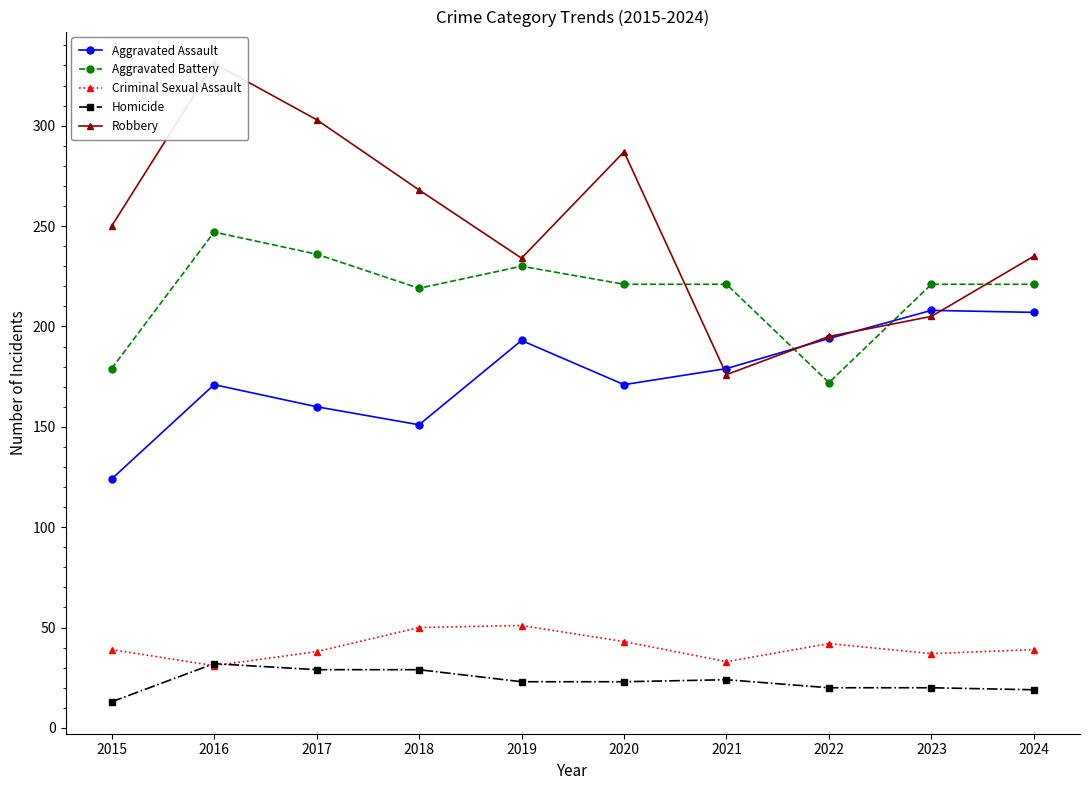

Rank the categories by Aggravated Assault value from highest to lowest.

2023, 2024, 2022, 2019, 2021, 2016, 2020, 2017, 2018, 2015